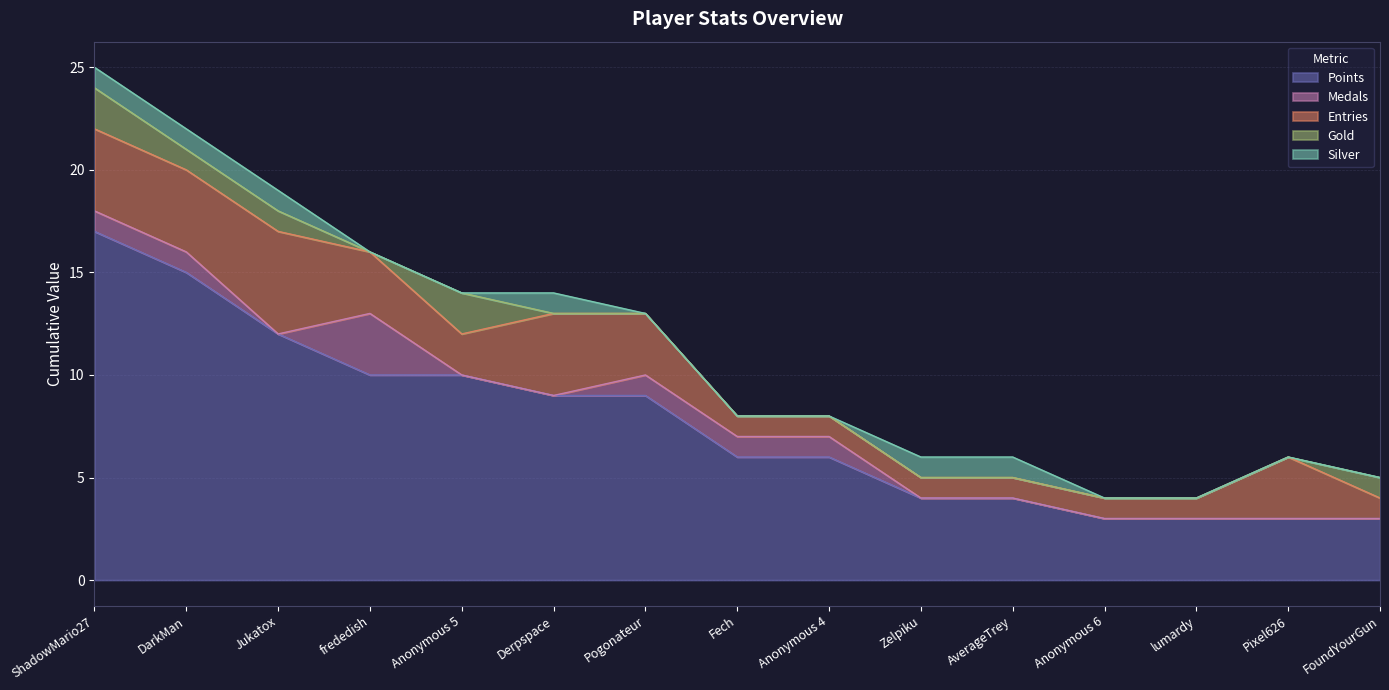

What is the approximate value of Points at Anonymous 4, to the nearest 5?

5